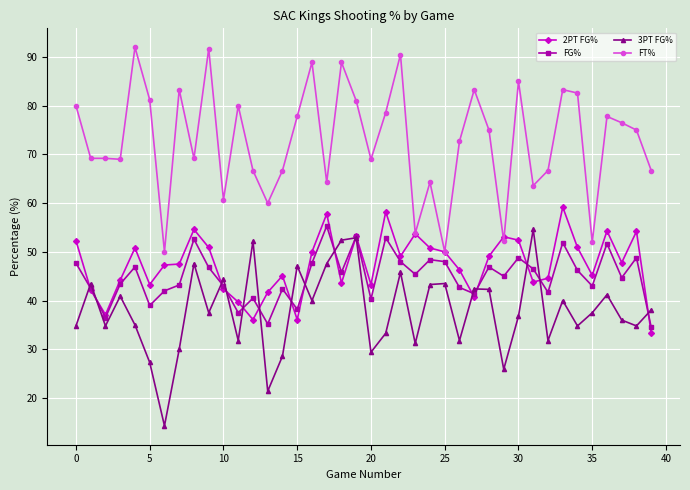

True or false: 3PT FG% has more than 0 points higher than both neighbors.

True